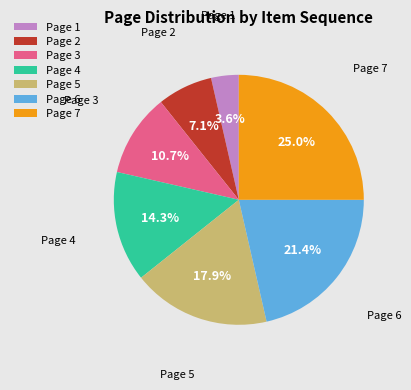

Is there a majority slice in this chart?

No